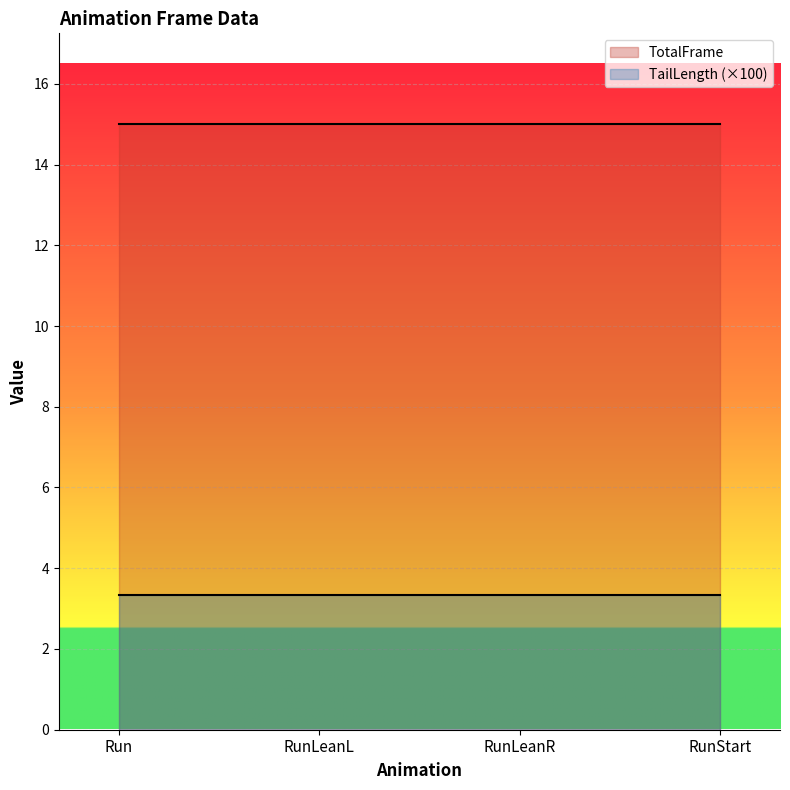

True or false: TotalFrame has a value of 10.0 at RunStart.

False